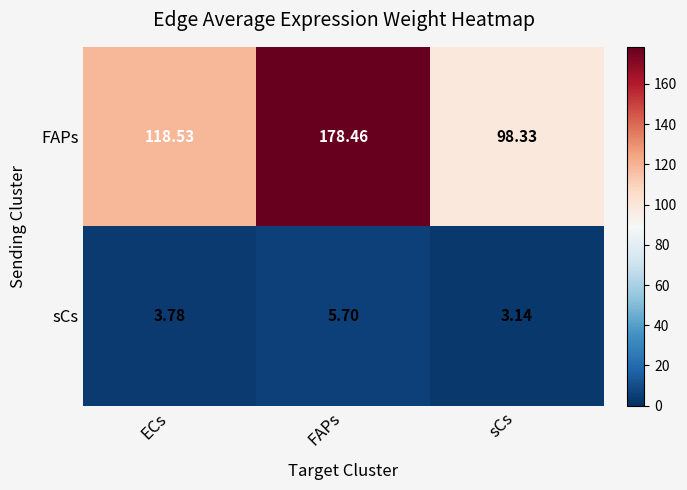

Where does the FAPs series first go above 118?

ECs